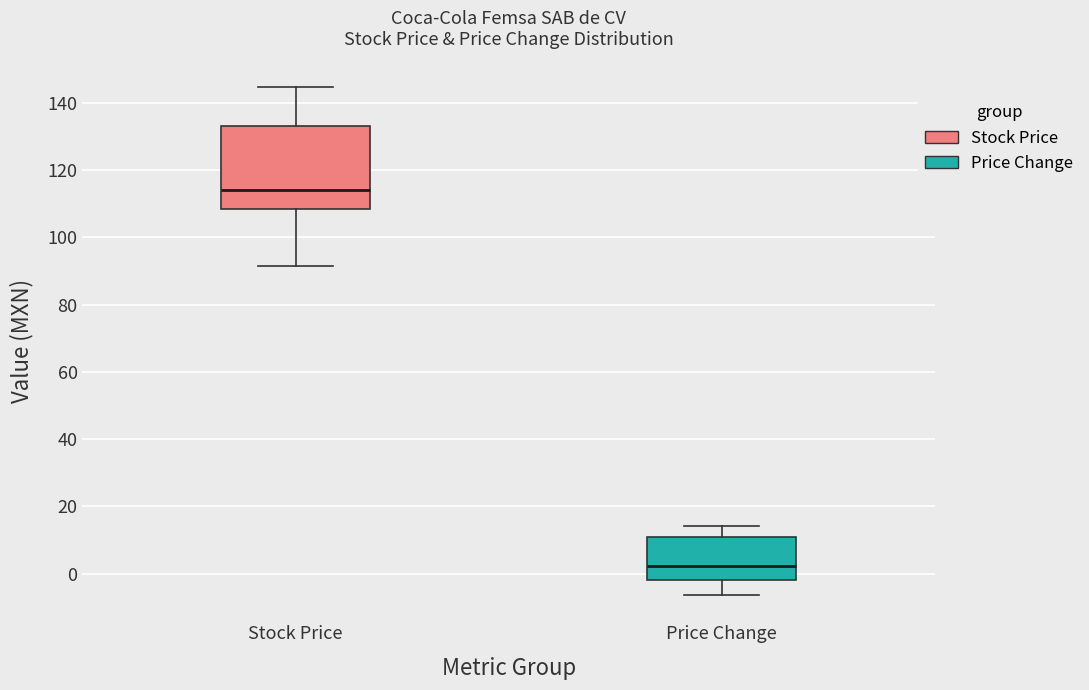

Comparing the boxes themselves (not the whiskers), which one is the tallest?

Stock Price